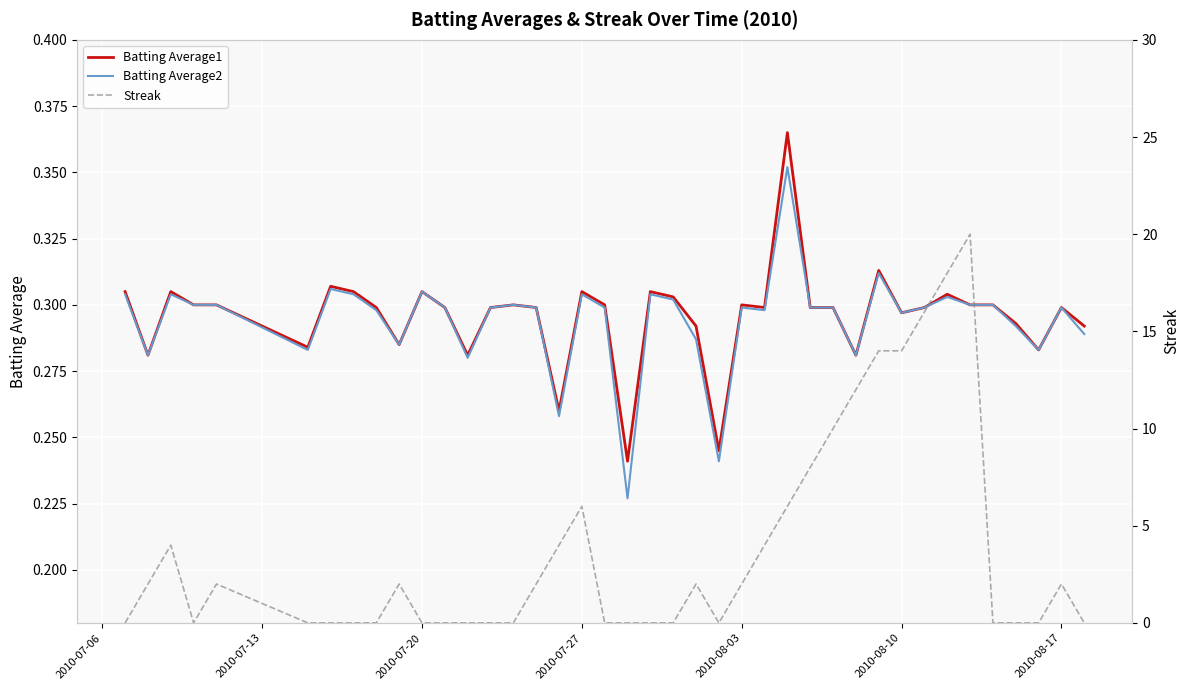

Is it true that Streak equals 24.8 at 2010-08-10?

False